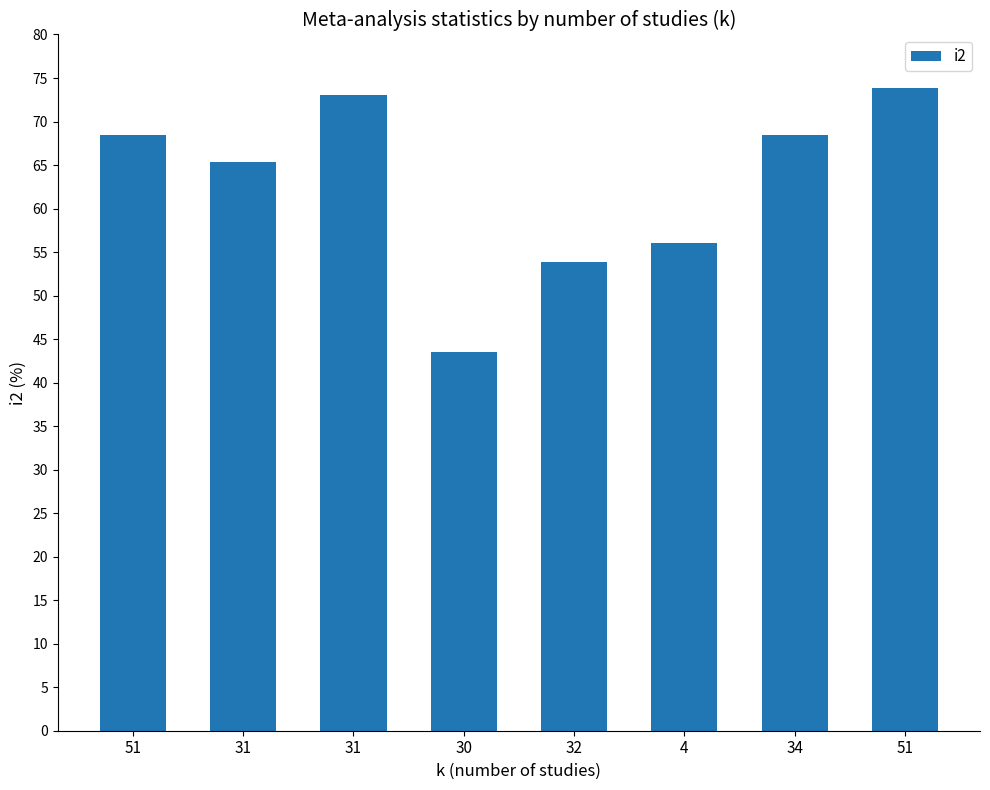

How many series are shown in this chart?

1